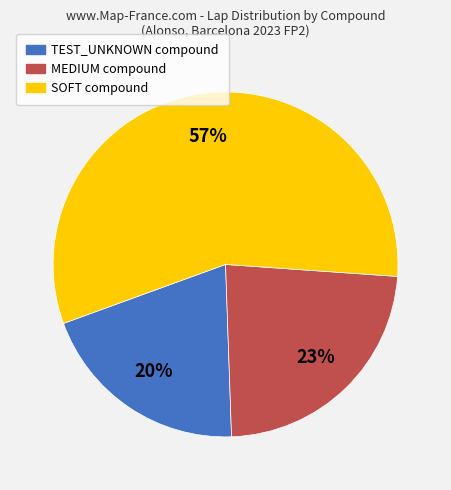

Which has a higher value, MEDIUM or SOFT?

SOFT